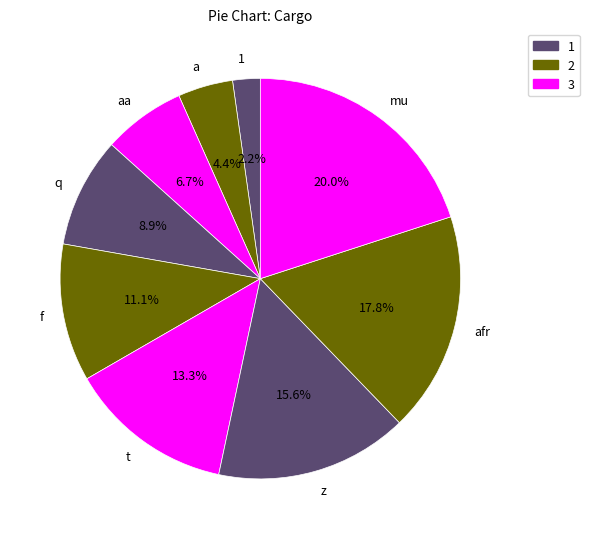

To the nearest percent, what percentage of the pie is a?

4%